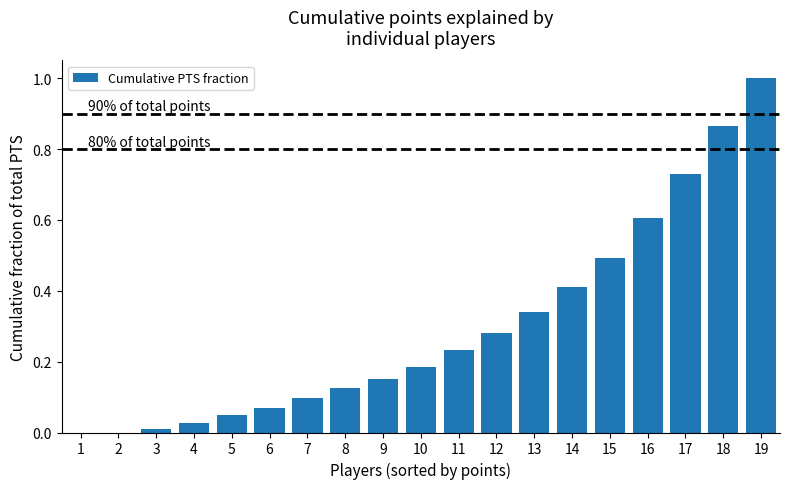

The chart shows a value of 0.0 at 2. True or false?

True